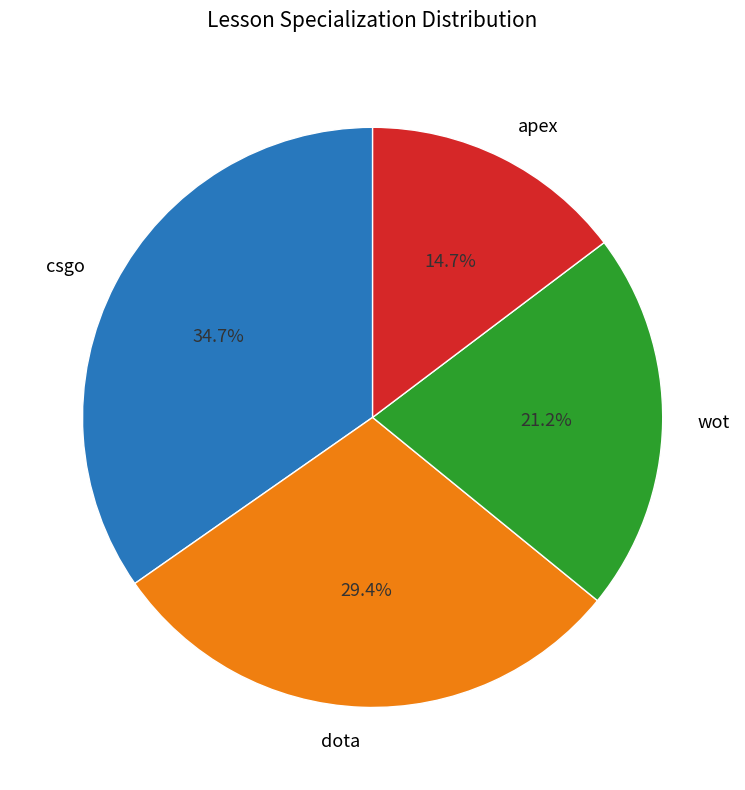

To the nearest percent, what is the average slice percentage?

25%